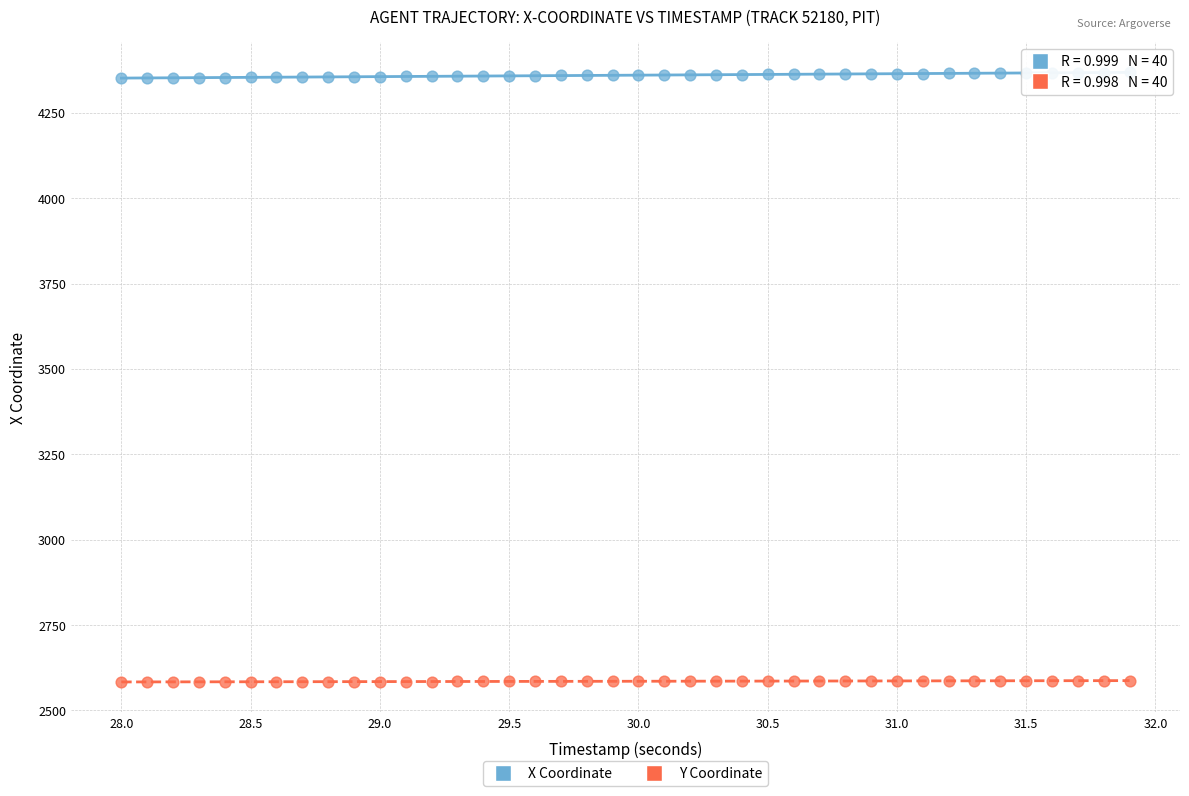

Across all data points, what is the range of Y values (max minus min)?

1784.9